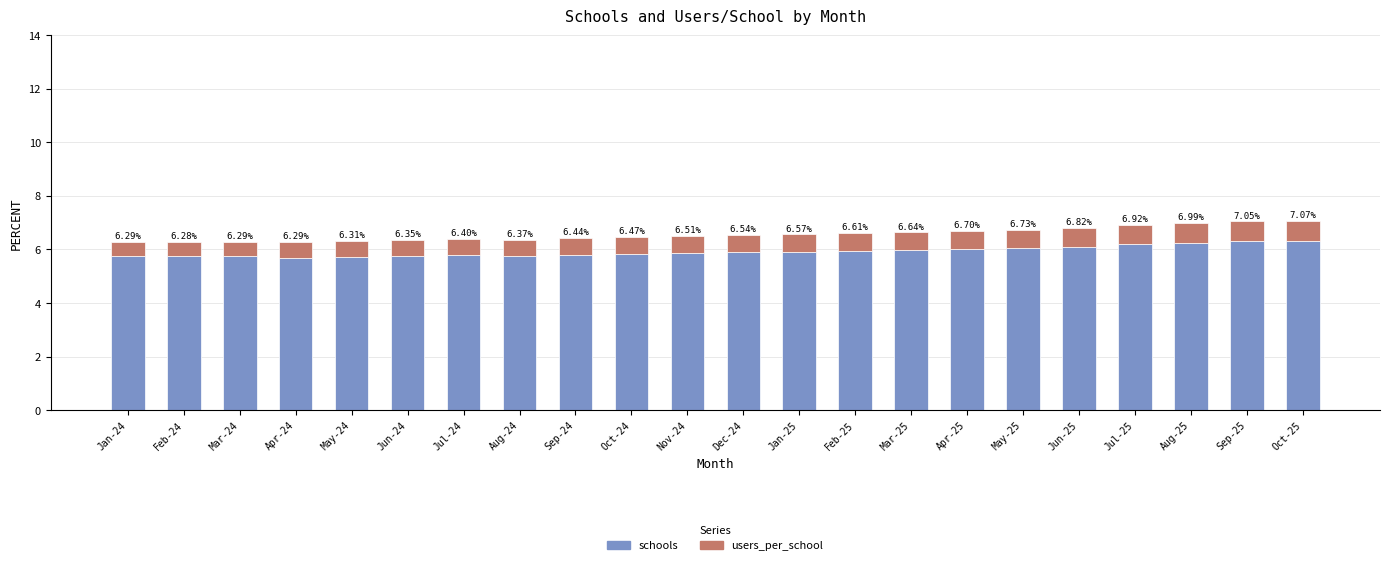

List the series in order of their overall mean, lowest first.

users_per_school, schools